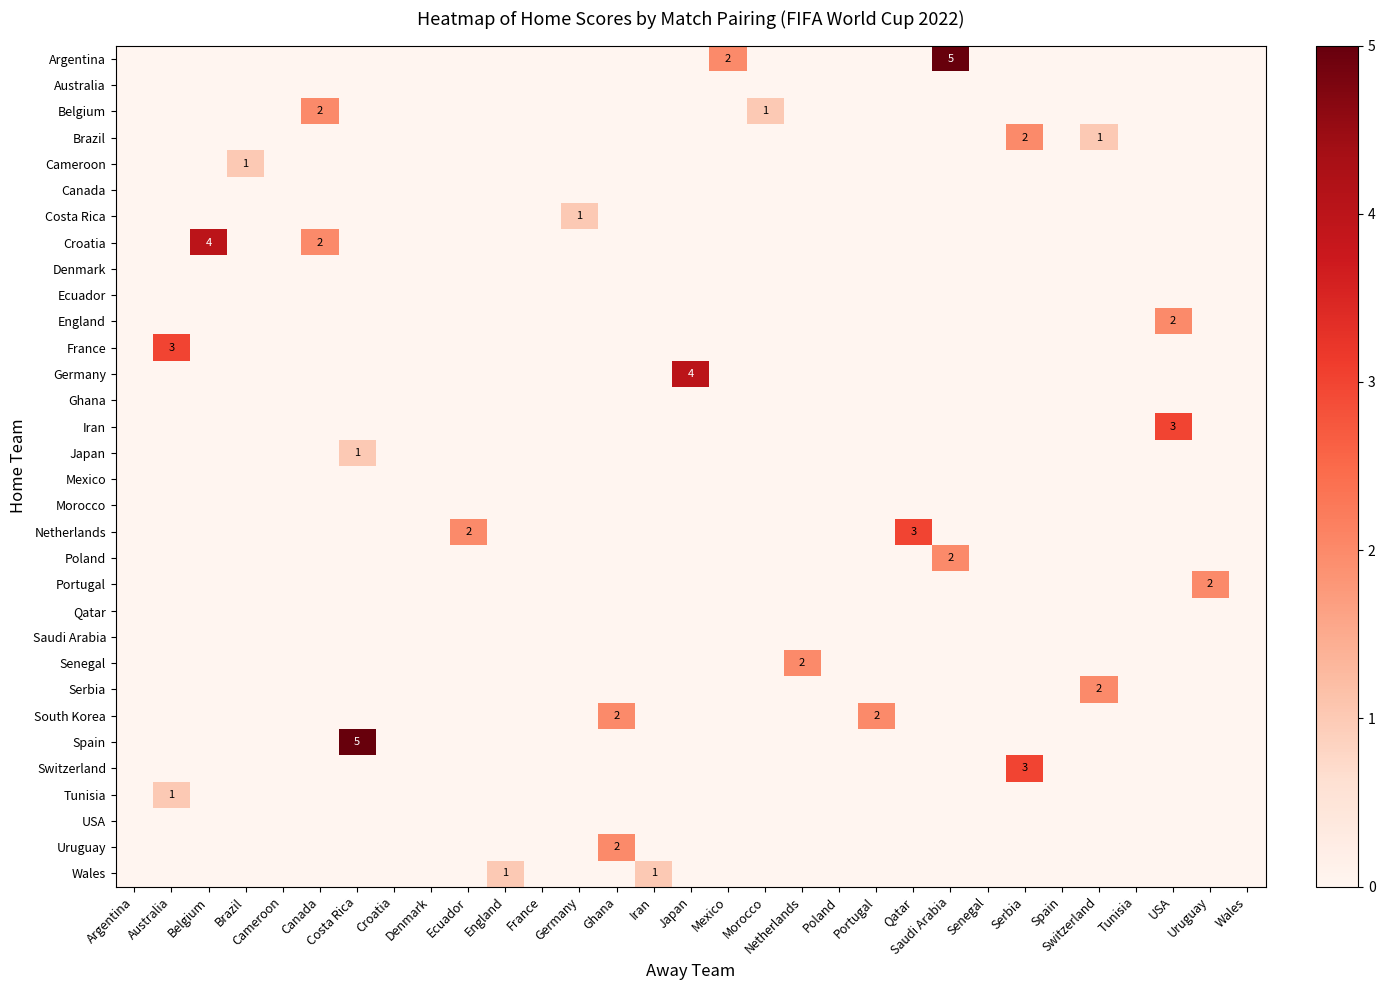

Is it true that Argentina equals 0 at Australia?

True